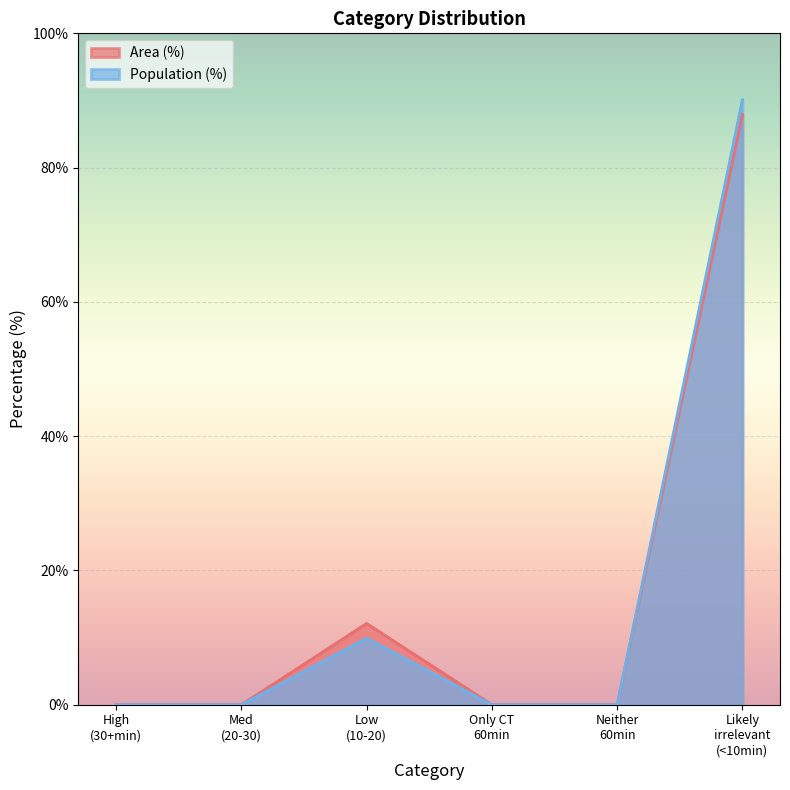

Where is the first local maximum for Population (%)?

Low
(10-20)